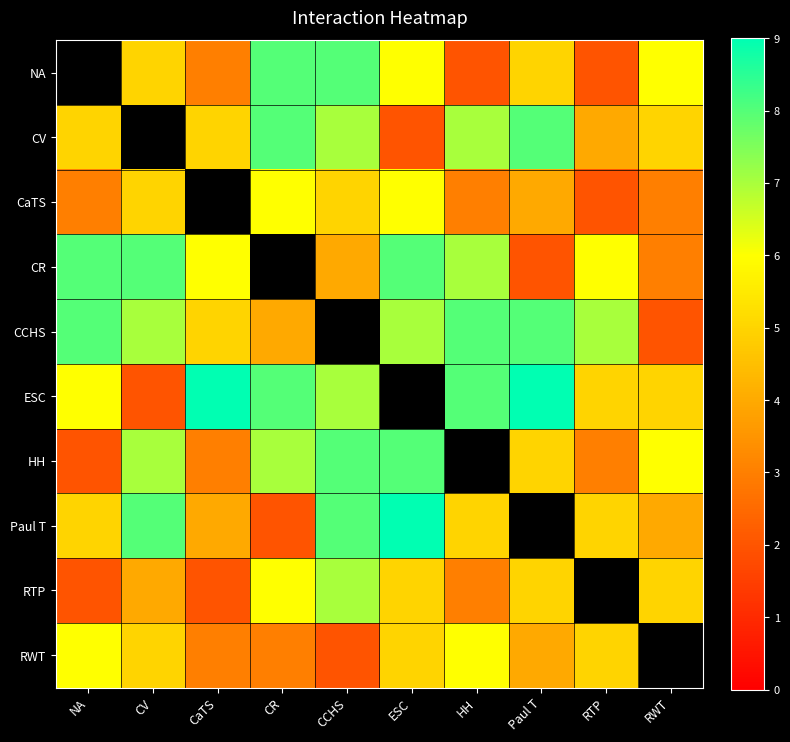

How many distinct data groups are displayed?

10